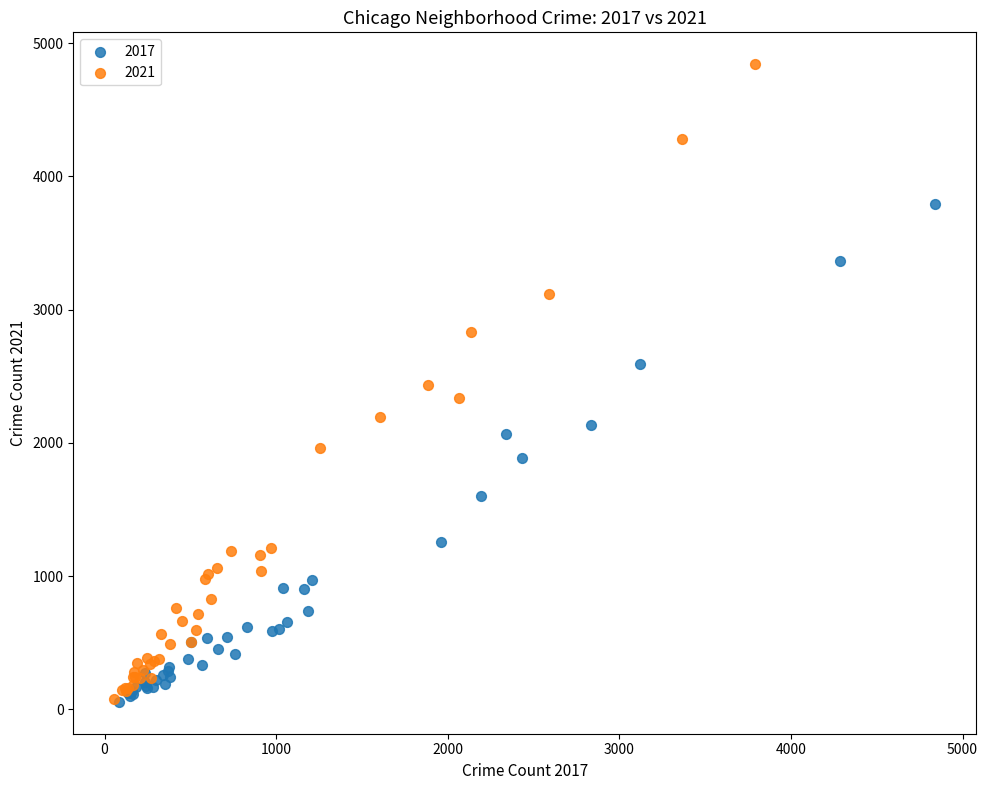

Which series has the widest spread of Y values?

2021